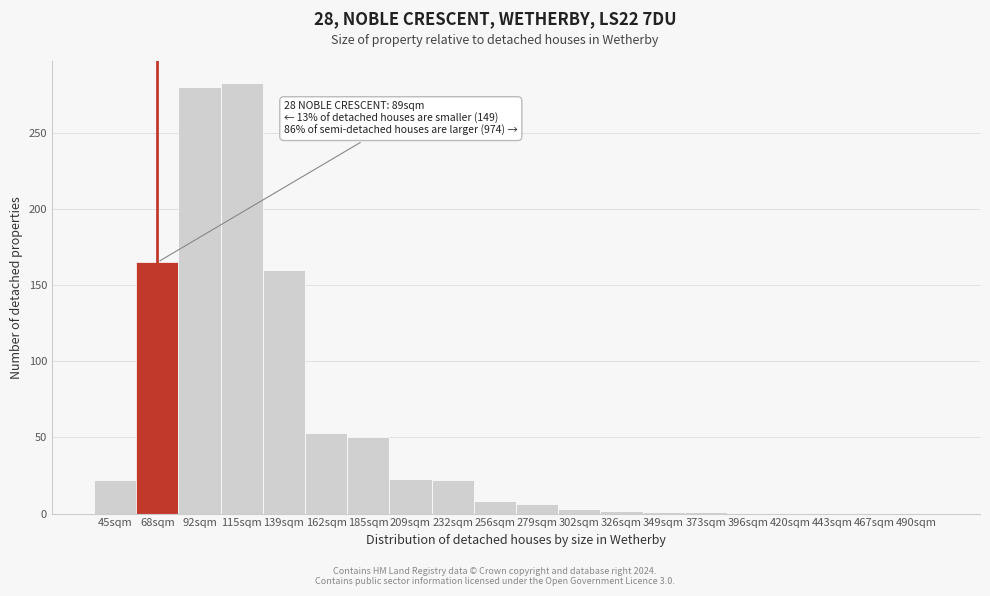

What is the maximum value shown in the chart?

283